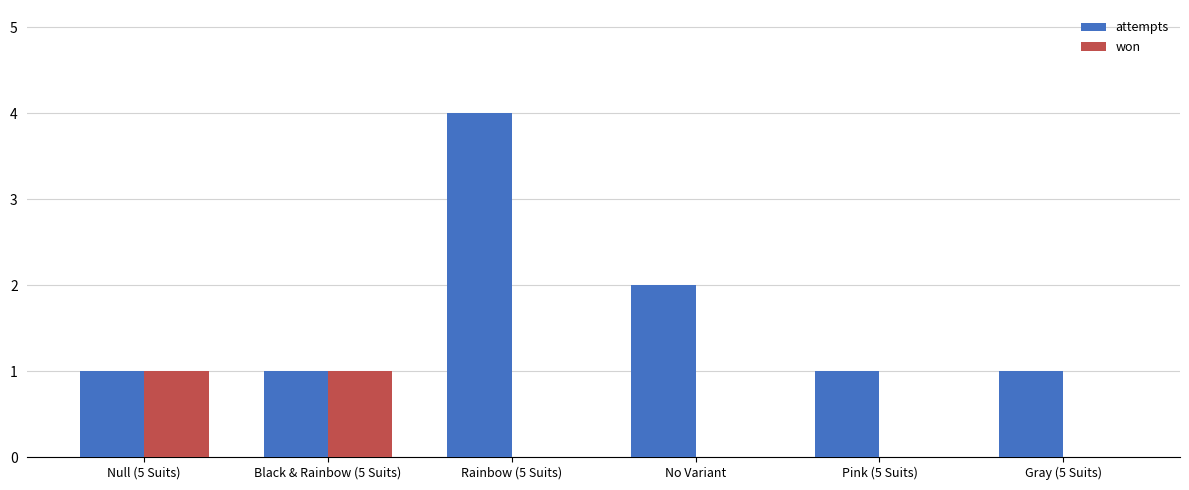

At which label is attempts closest to 2?

No Variant